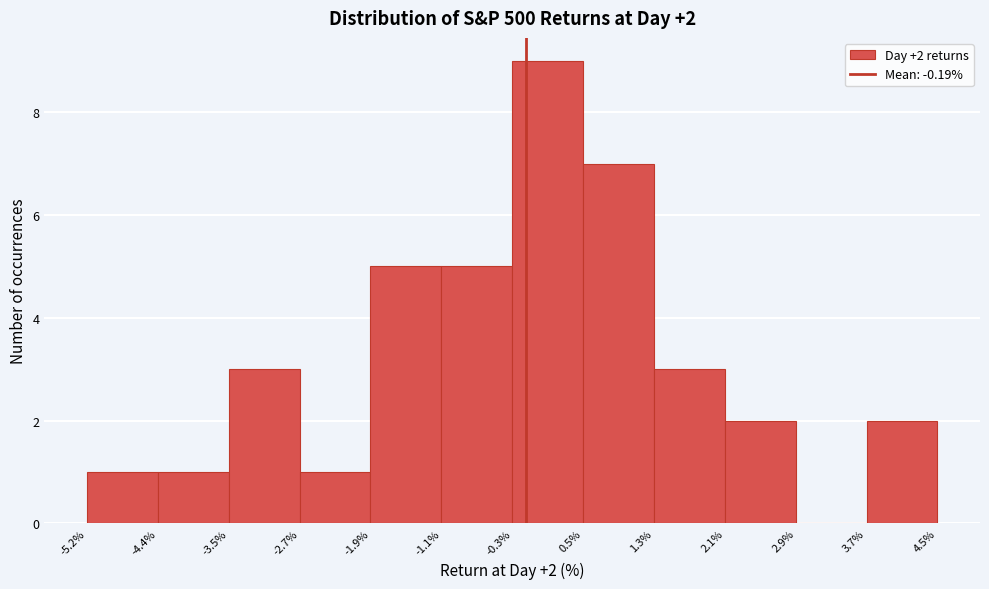

Which range on the x-axis has the tallest bar?

-0.3% to 0.5%